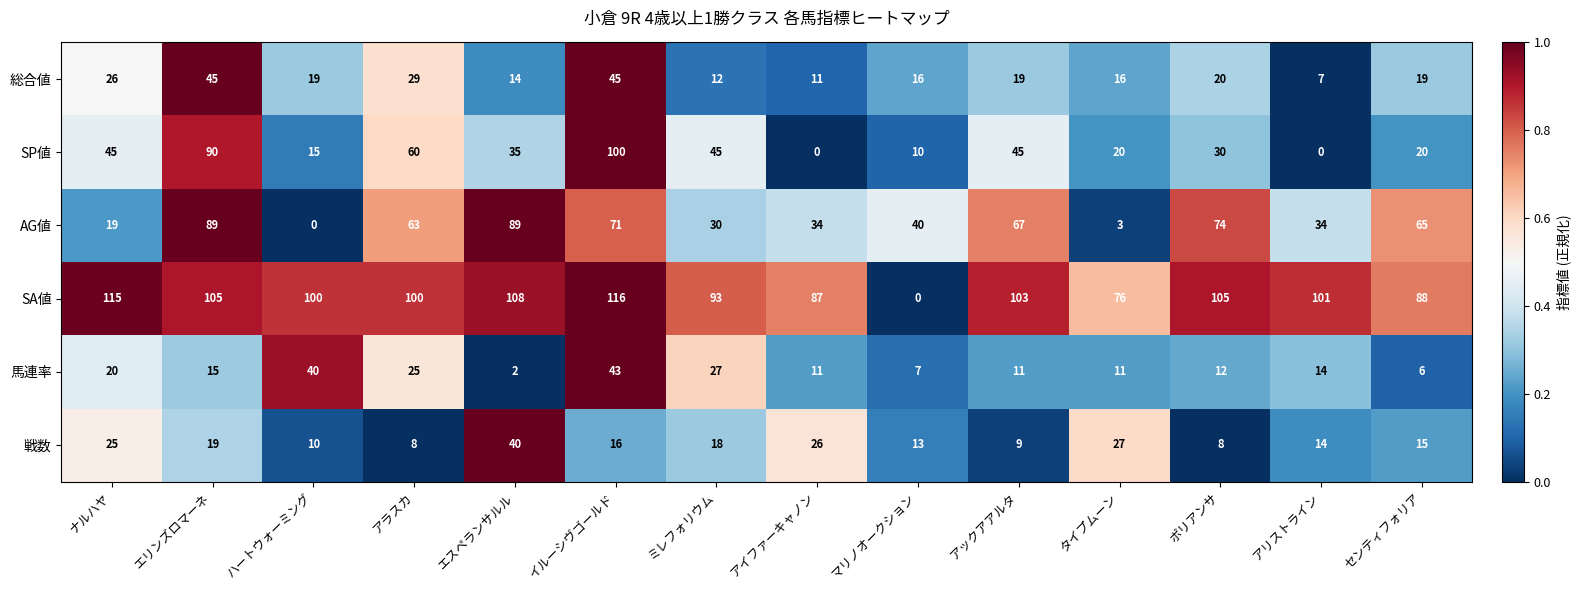

At which category is the sum across all series the highest?

イルーシヴゴールド